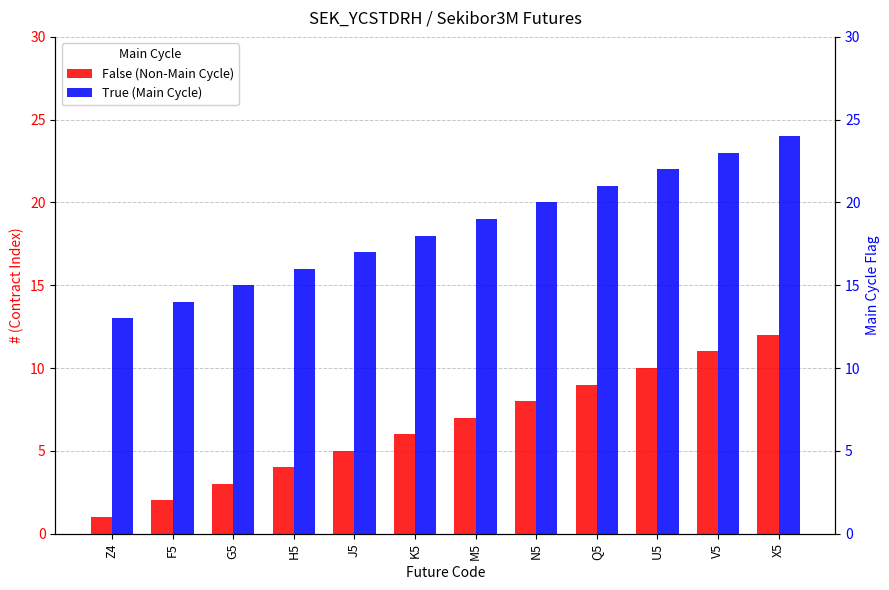

Reading left to right, what are all the values shown in this chart?

False (Non-Main Cycle): 1	2	3	4	5	6	7	8	9	10	11	12
True (Main Cycle): 13	14	15	16	17	18	19	20	21	22	23	24